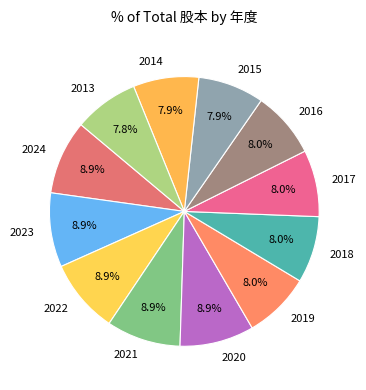

How many slices are in this pie chart?

12